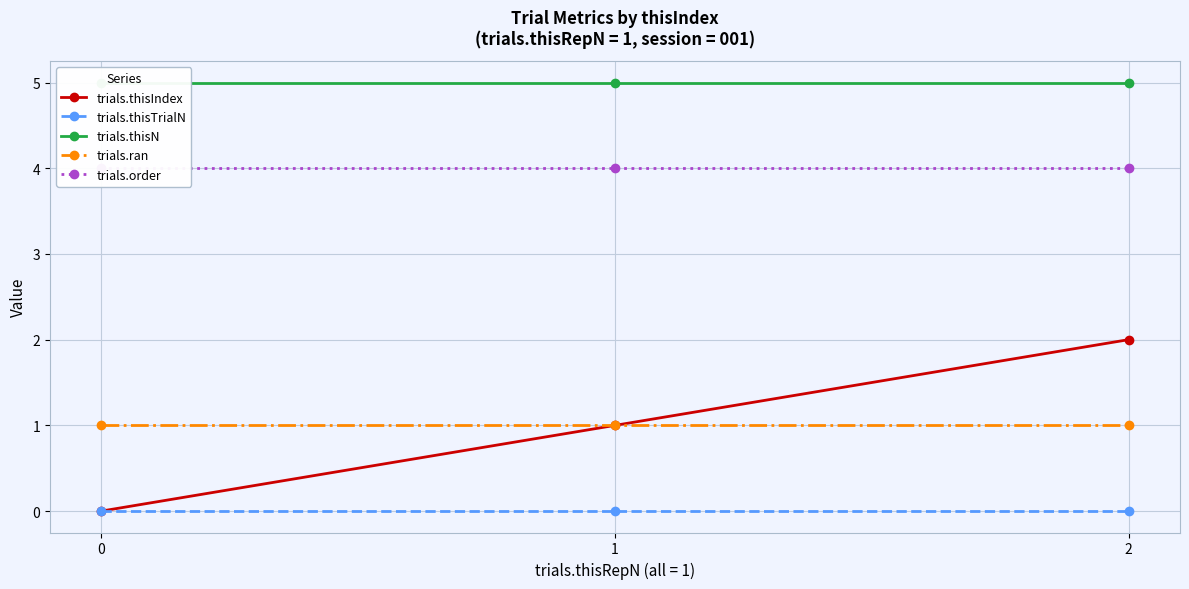

Which series changed the most between 1 and 2?

trials.thisIndex